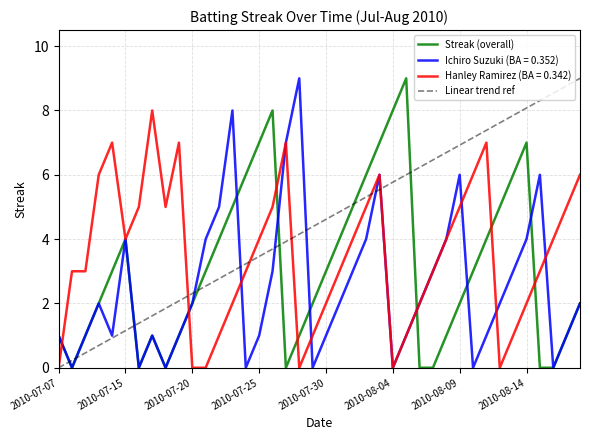

Rank the series by their average value, from lowest to highest.

Ichiro Suzuki (BA = 0.352), Streak (overall), Hanley Ramirez (BA = 0.342), Linear trend ref